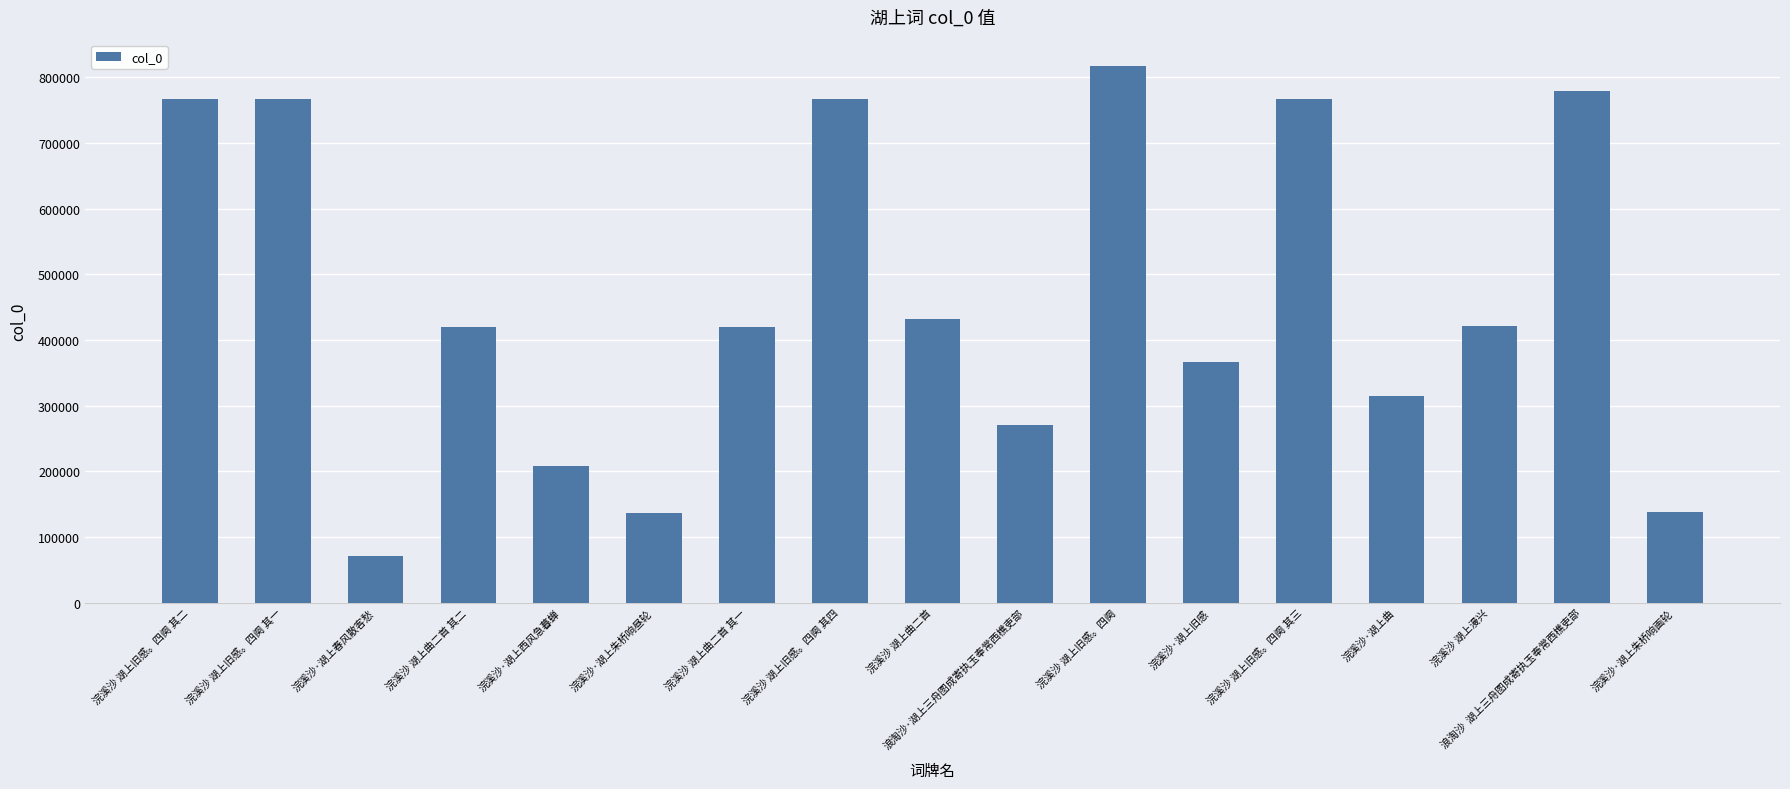

Does the chart contain any negative values?

No